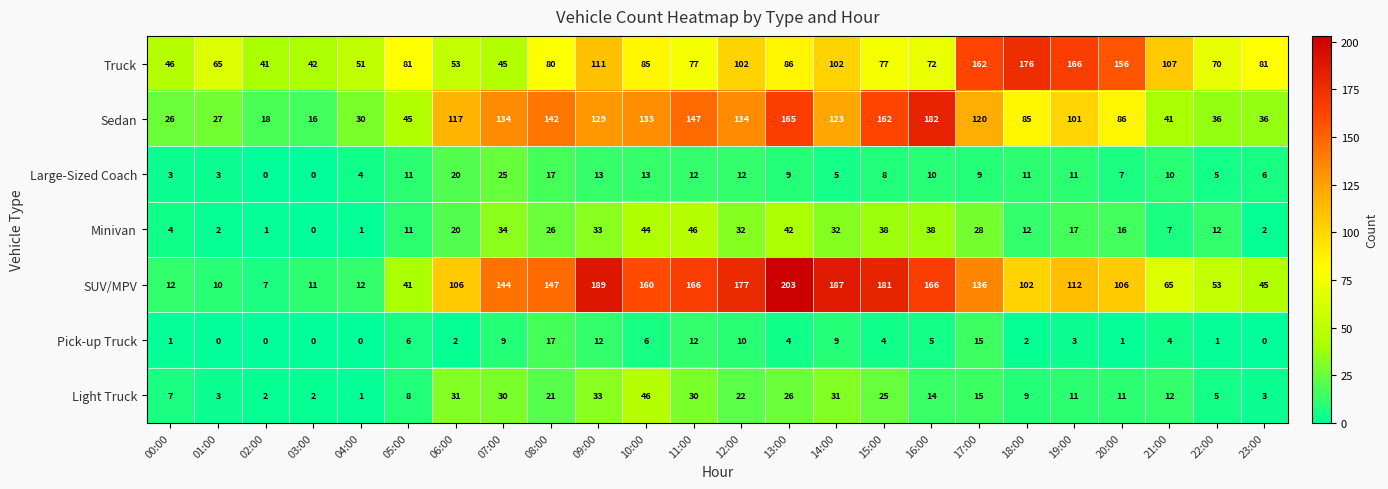

At how many categories does at least one series exceed 18?

24